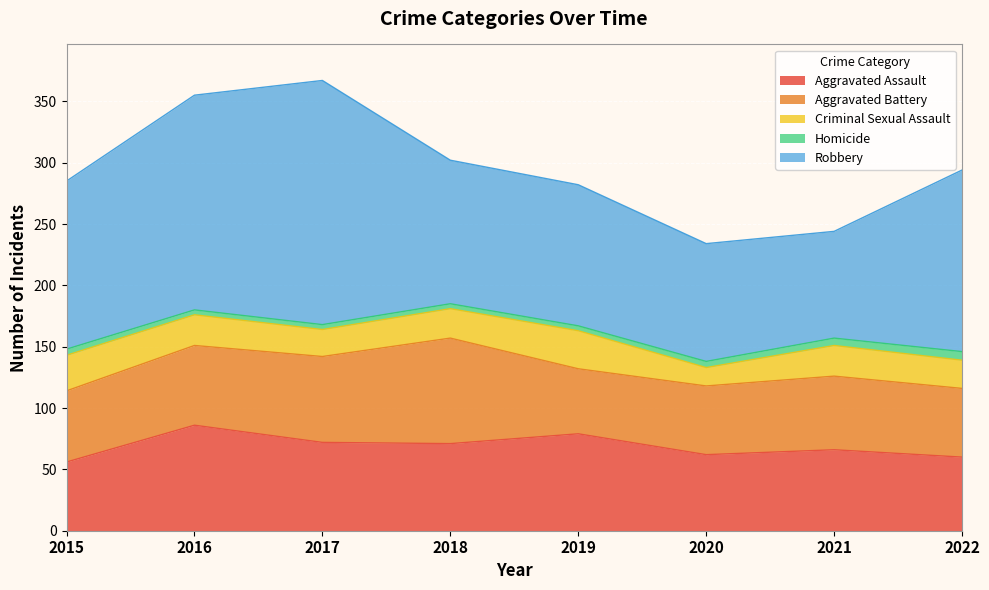

Reading right to left, list all the values displayed in this chart.

Aggravated Assault: 2022=60	2021=66	2020=62	2019=79	2018=71	2017=72	2016=86	2015=56
Aggravated Battery: 2022=56	2021=60	2020=56	2019=53	2018=86	2017=70	2016=65	2015=58
Criminal Sexual Assault: 2022=23	2021=25	2020=15	2019=31	2018=24	2017=22	2016=25	2015=29
Homicide: 2022=7	2021=6	2020=5	2019=4	2018=4	2017=4	2016=4	2015=5
Robbery: 2022=148	2021=87	2020=96	2019=115	2018=117	2017=199	2016=175	2015=137